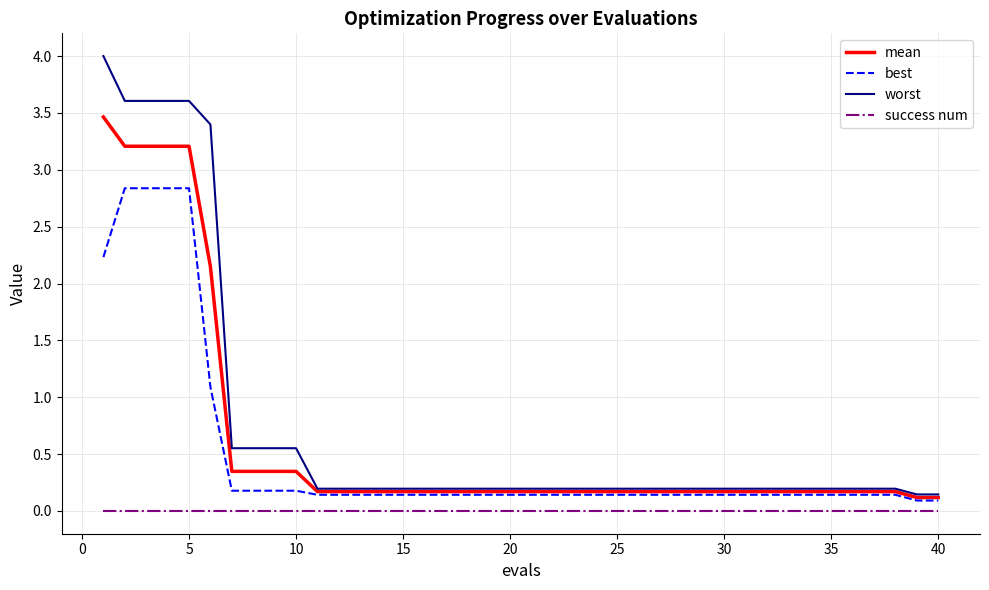

True or false: success num and mean cross at least once.

False